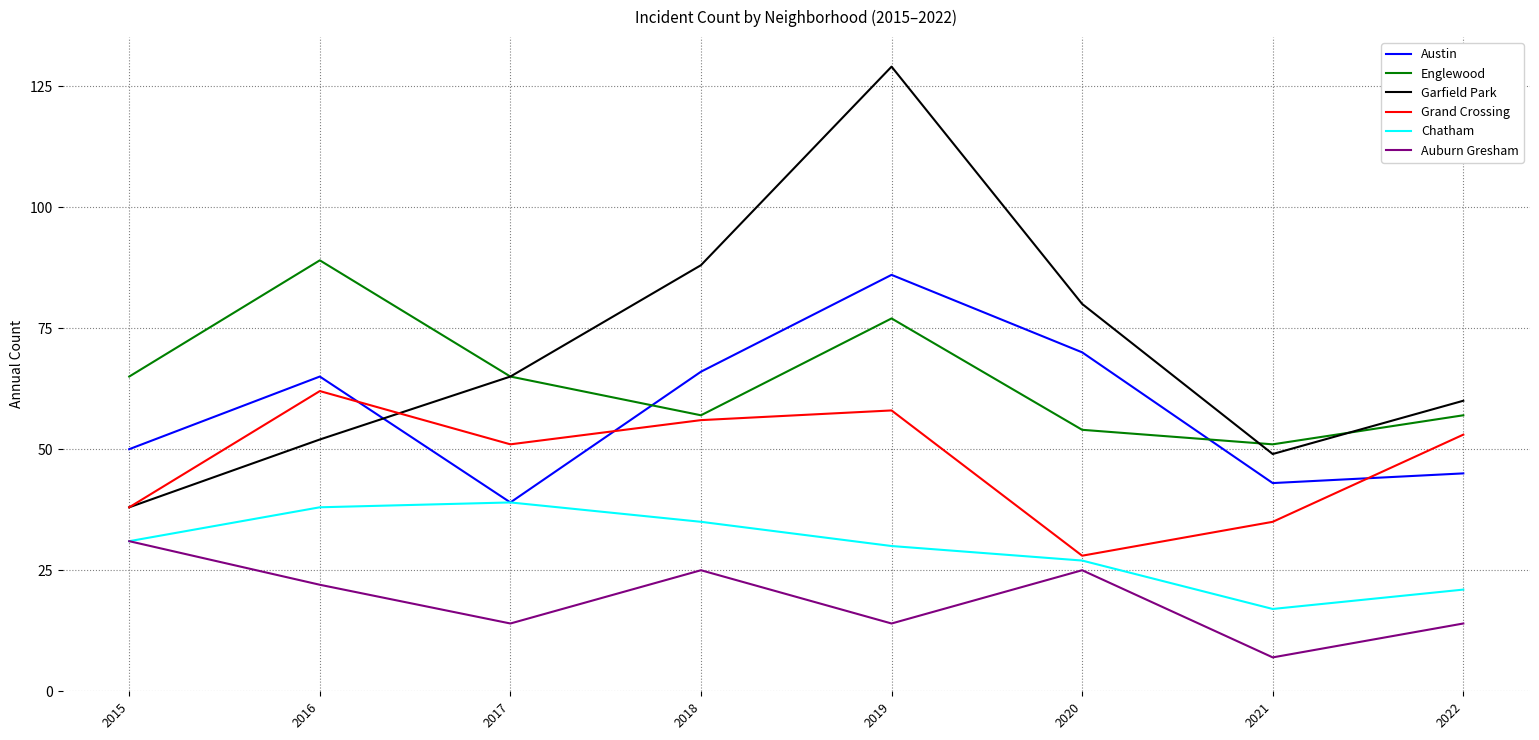

The Auburn Gresham series shows 7 at 2021. True or false?

True